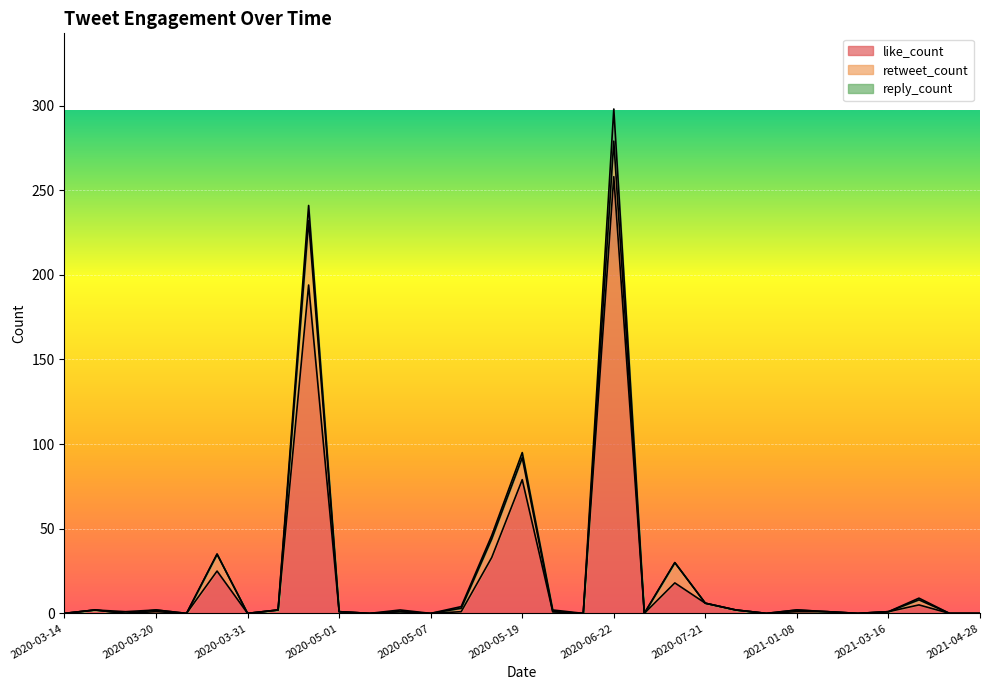

How many lines are shown in the chart?

3